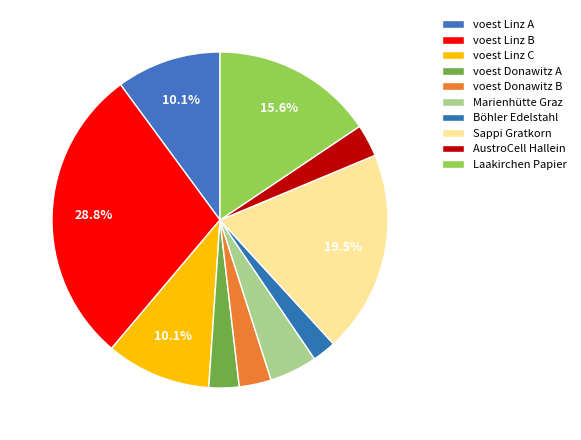

To the nearest percent, what is the difference between the largest and smallest slice percentages?

26%